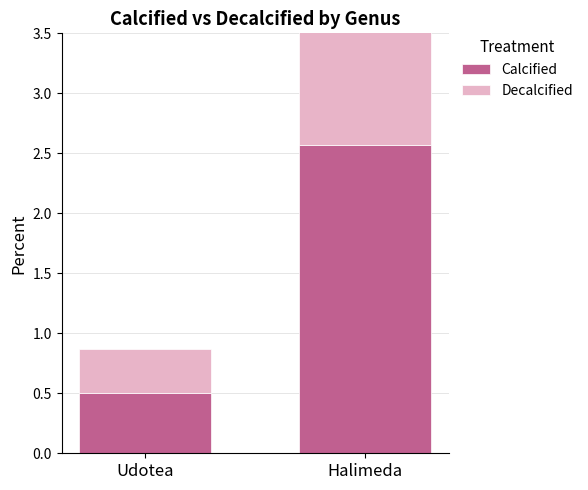

What is the minimum value for Decalcified?

0.4